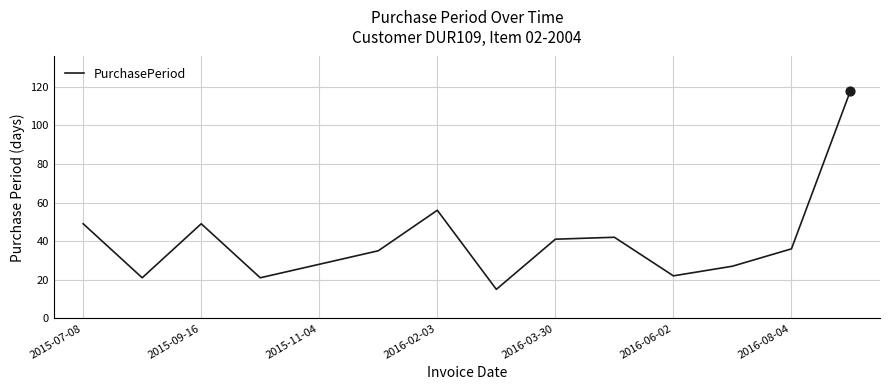

What is the greatest value displayed?

118